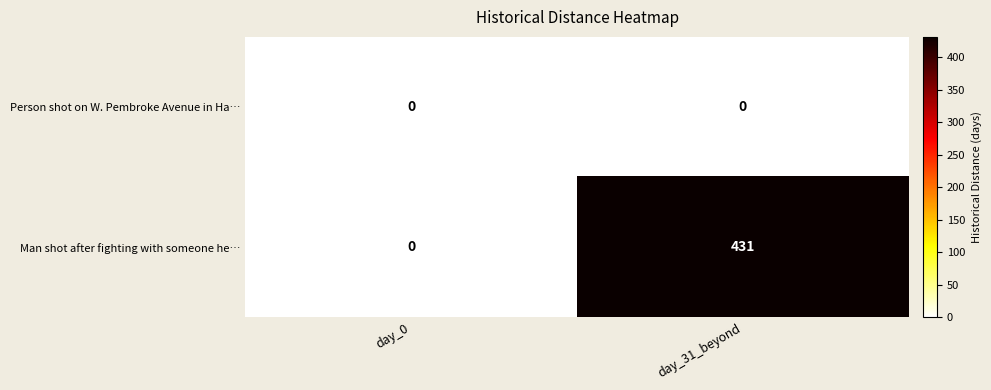

Reading left to right, extract all data points from this chart.

Person shot on W. Pembroke Avenue in Ha…: day_0=0	day_31_beyond=0
Man shot after fighting with someone he…: day_0=0	day_31_beyond=431